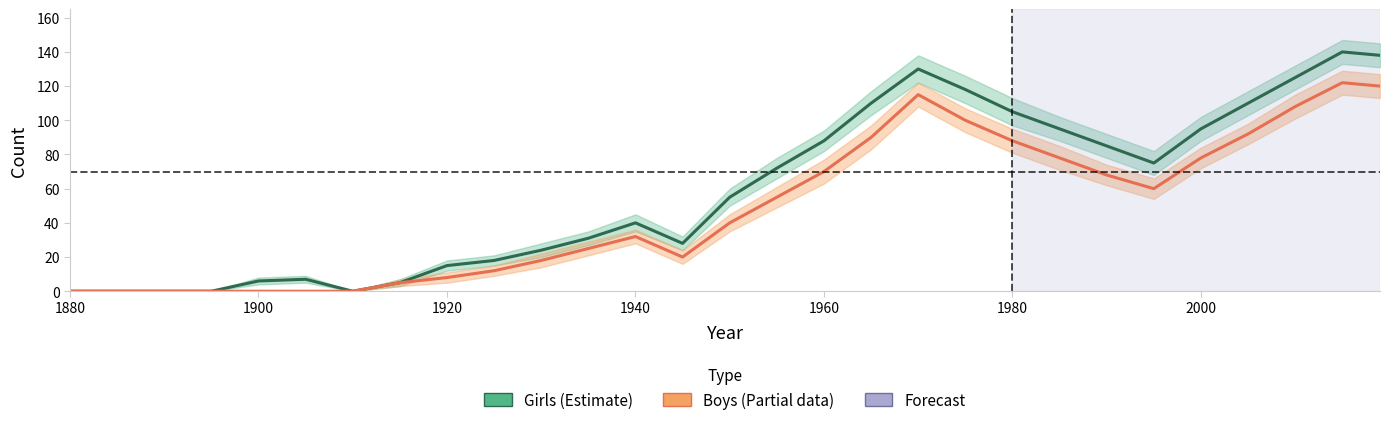

True or false: Girls and Boys cross at least once.

False